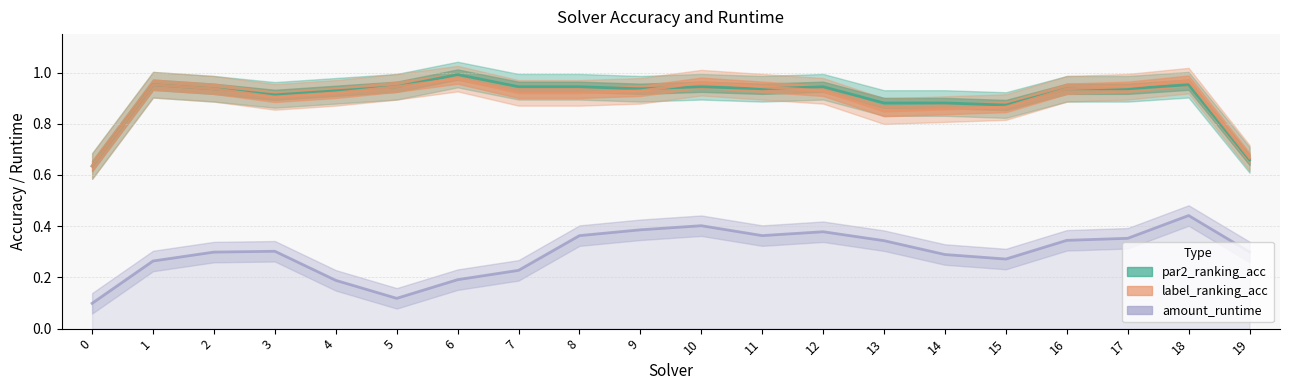

What is the value of the amount_runtime point at the 13th from the left?

0.4